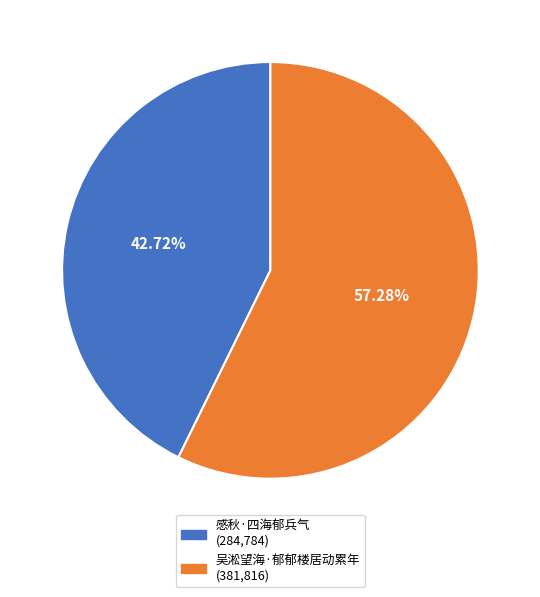

Is 吴淞望海·郁郁楼居动累年 the majority of the pie?

Yes